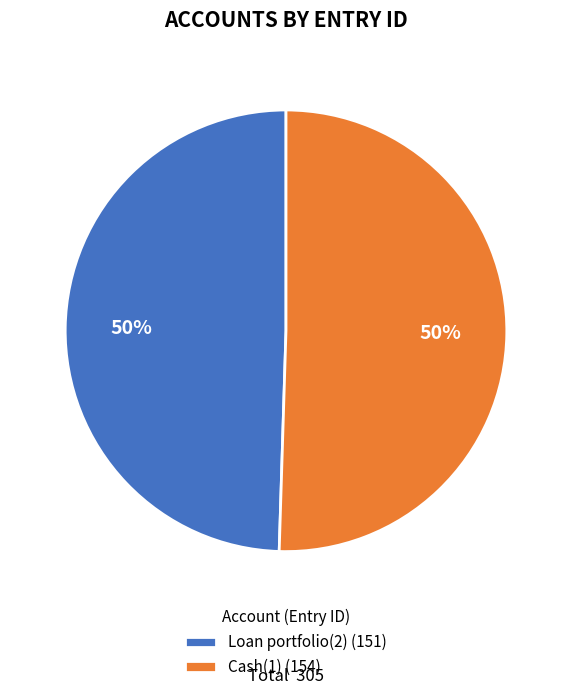

To the nearest percent, what is the combined percentage of Cash(1) (154) and Loan portfolio(2) (151)?

100%